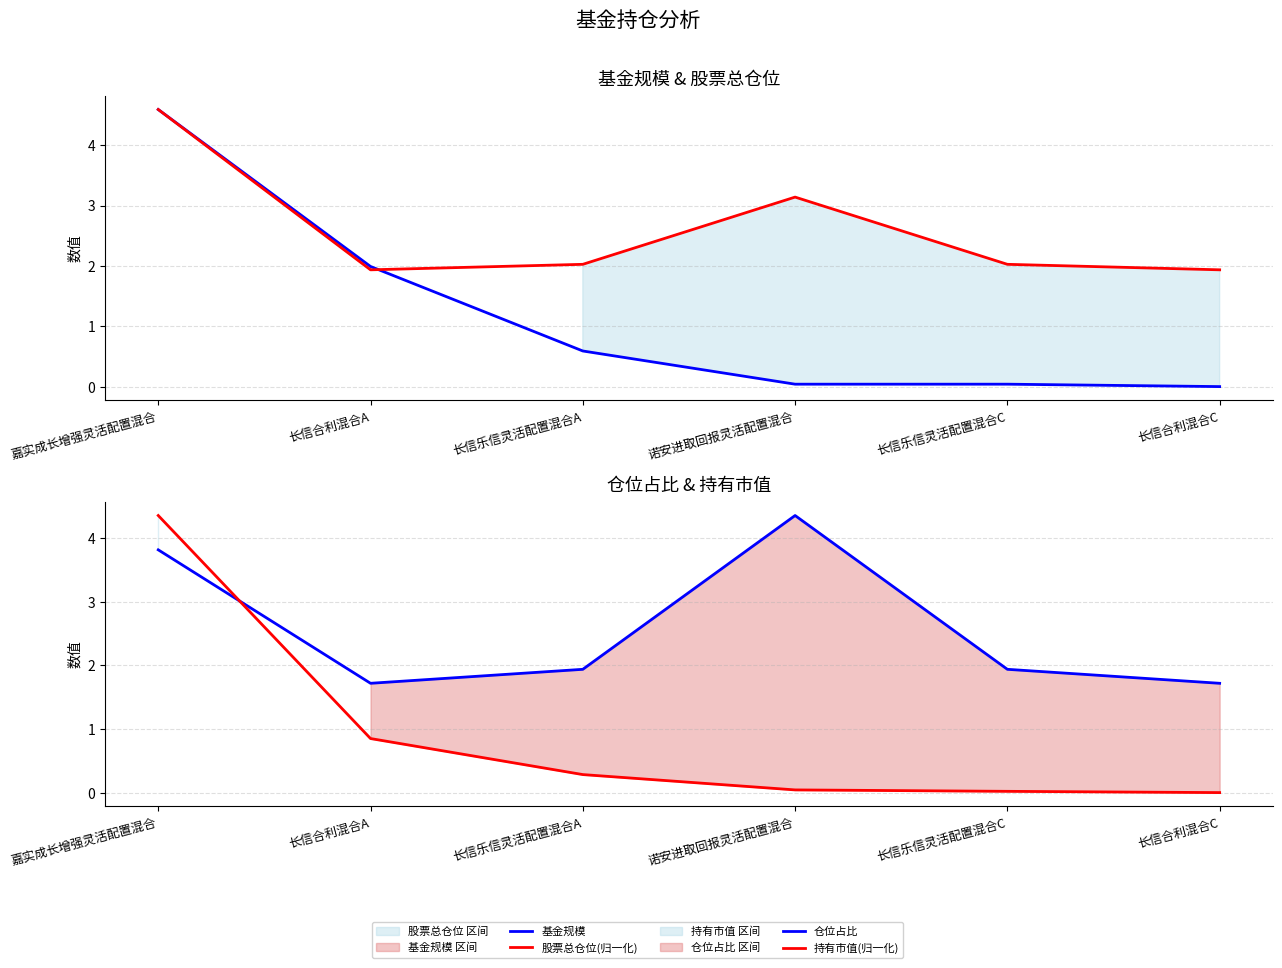

Reading left to right, transcribe all the data shown in this chart.

基金规模: 4.6	2.0	0.6	0.0	0.0	0.0
股票总仓位(归一化): 4.6	1.9	2.0	3.1	2.0	1.9
仓位占比: 3.8	1.7	1.9	4.4	1.9	1.7
持有市值(归一化): 4.4	0.9	0.3	0.0	0.0	0.0